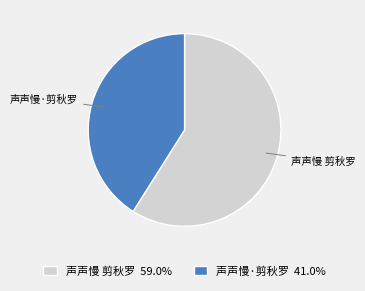

Is it true that 声声慢 剪秋罗 is 59% of the pie?

True